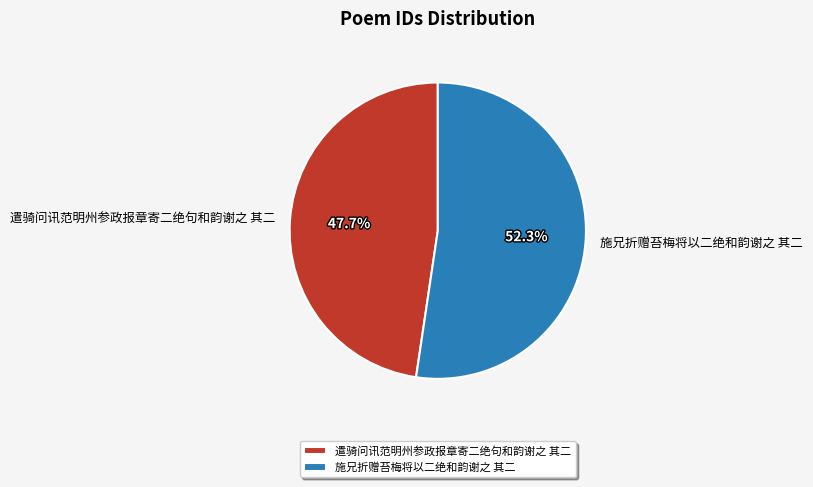

To the nearest percent, what is the average slice percentage?

50%